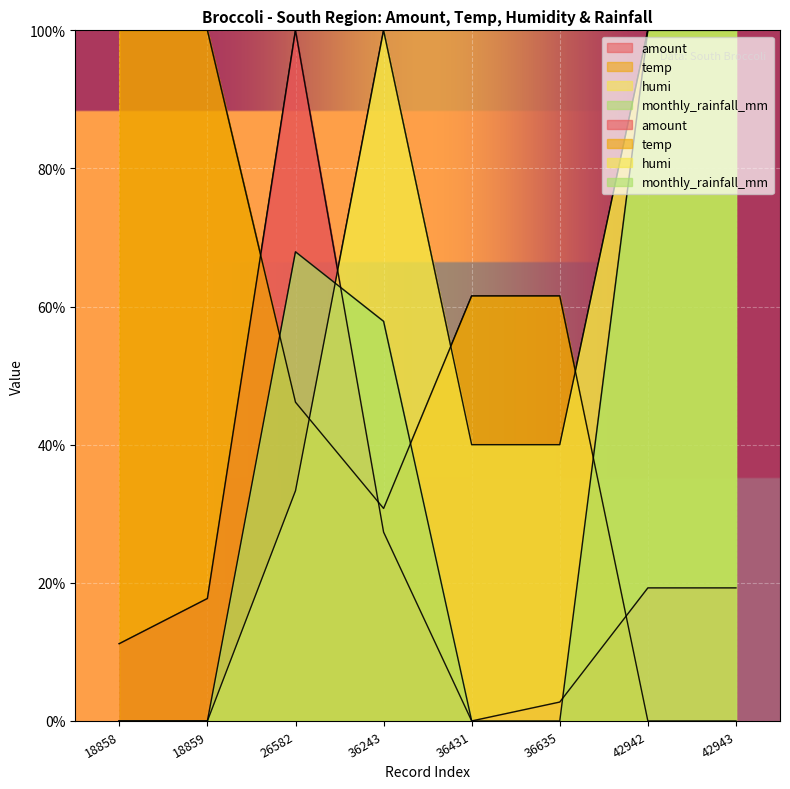

Reading left to right, extract all data points from this chart.

amount: 18858=11.2	18859=17.7	26582=100.0	36243=27.3	36431=0.0	36635=2.7	42942=19.3	42943=19.3
temp: 18858=100.0	18859=100.0	26582=46.2	36243=30.8	36431=61.5	36635=61.5	42942=0.0	42943=0.0
humi: 18858=0.0	18859=0.0	26582=33.3	36243=100.0	36431=40.0	36635=40.0	42942=100.0	42943=100.0
monthly_rainfall_mm: 18858=0.0	18859=0.0	26582=67.9	36243=57.9	36431=0.0	36635=0.0	42942=100.0	42943=100.0